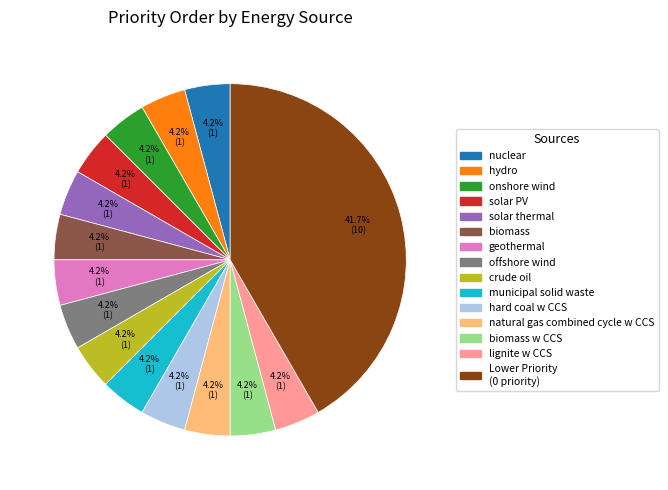

Is there any slice that represents more than half of the pie?

No